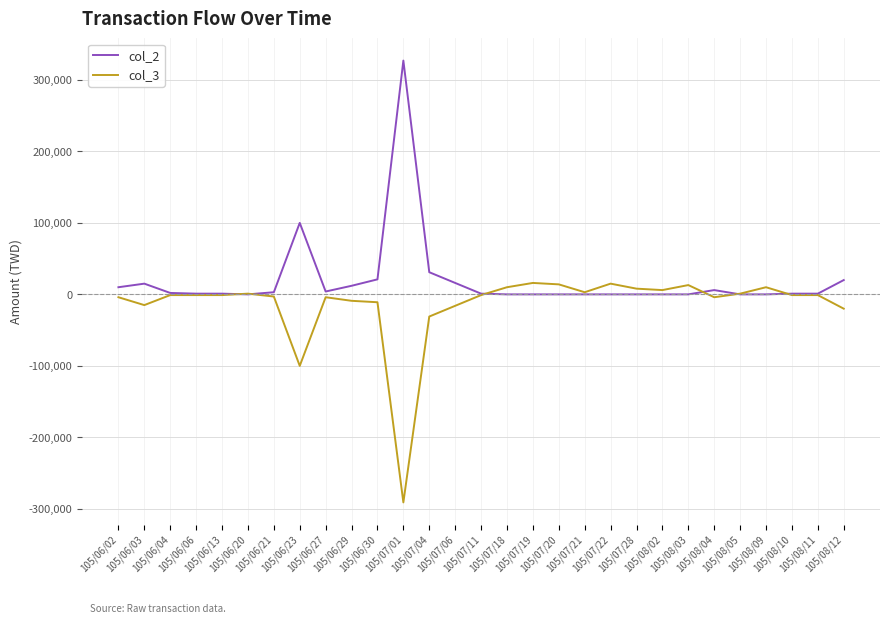

What is the total value across all series at 105/08/09?

10000